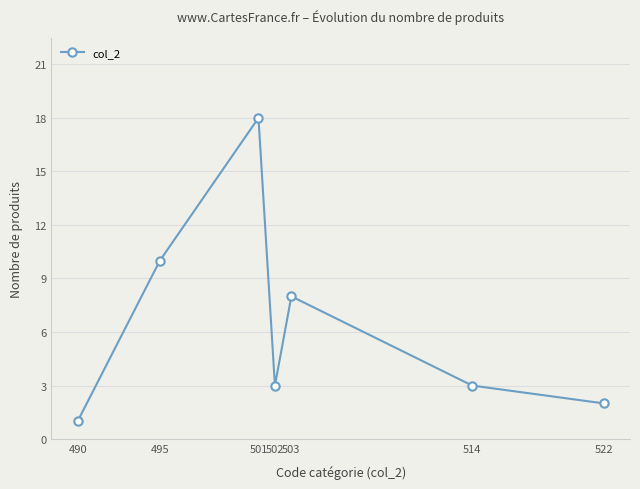

What is the minimum value shown in the chart?

1